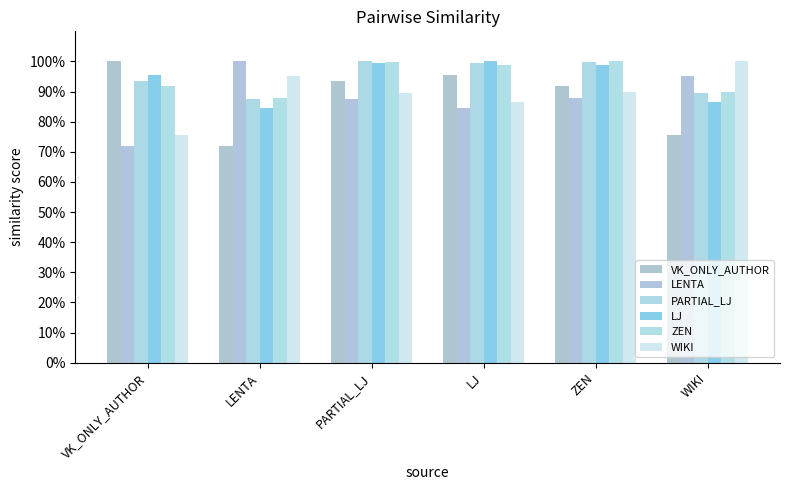

What is the greatest value displayed?

1.0